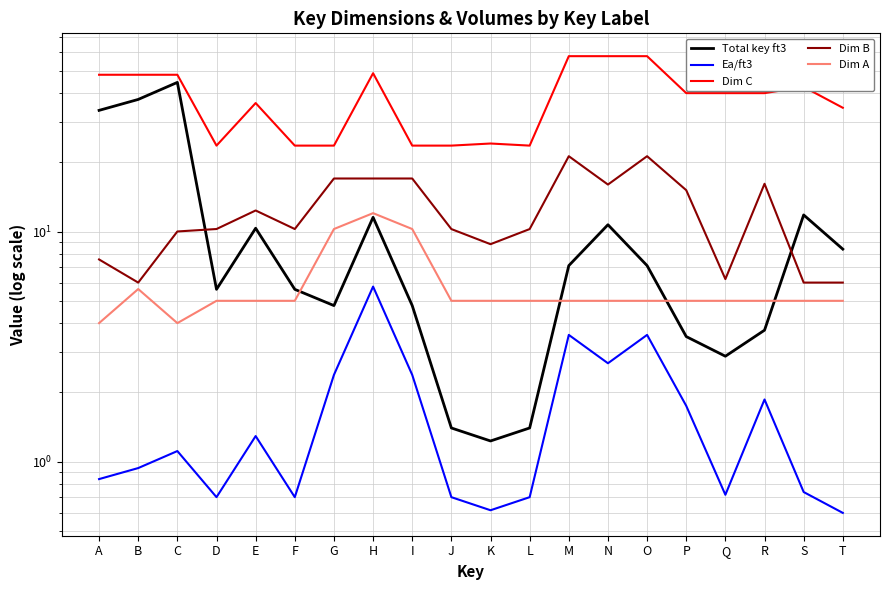

At which category does Dim A reach its first local peak?

B